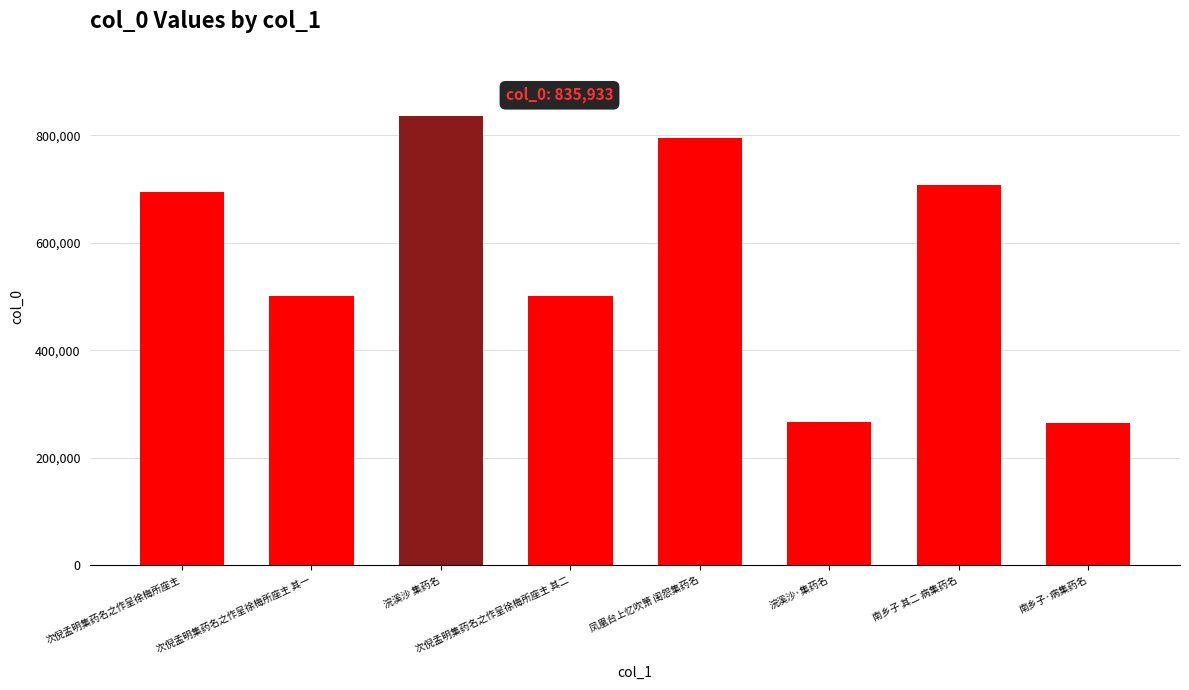

What is the maximum value shown in the chart?

835933